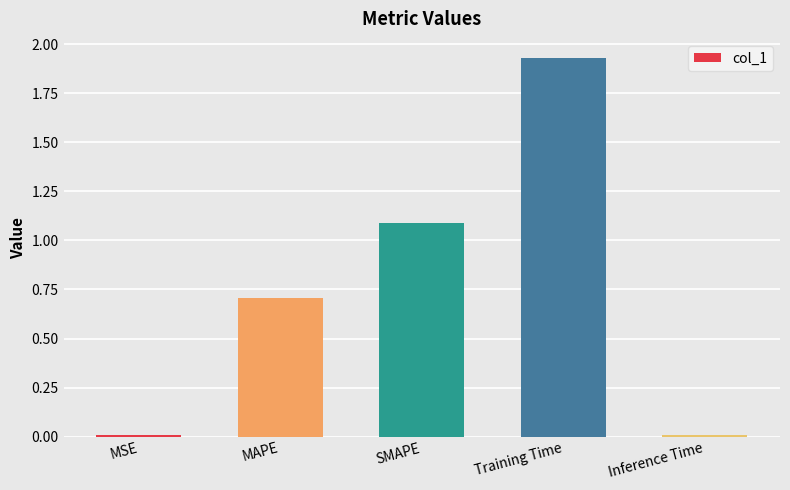

What is the difference between the second highest and second lowest values?

1.1